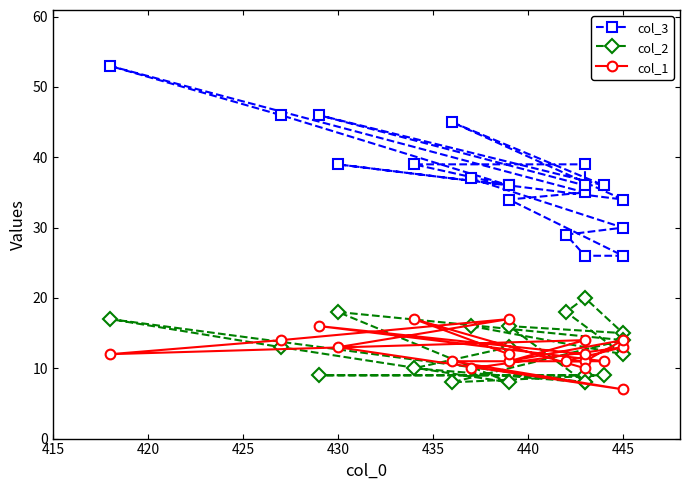

True or false: col_2 has a value of 14 at 16.

False